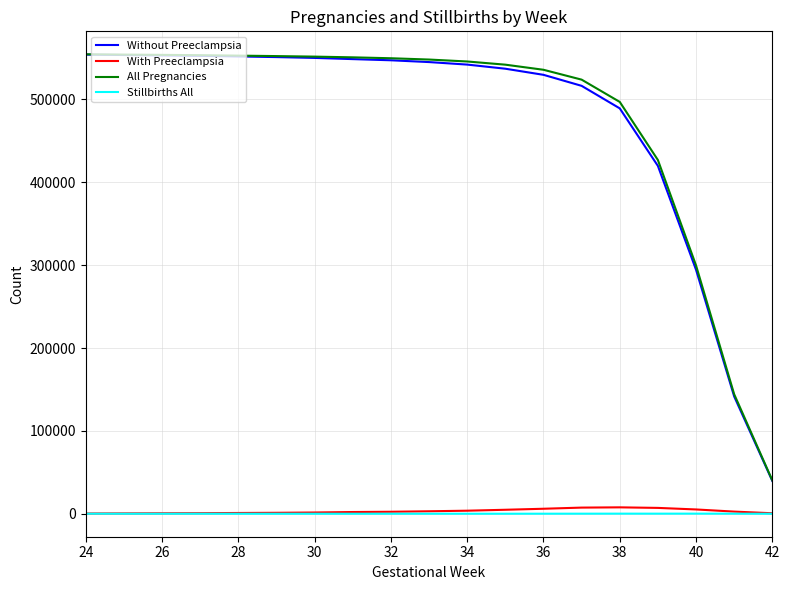

True or false: Stillbirths All has more than 0 interior local peaks.

True